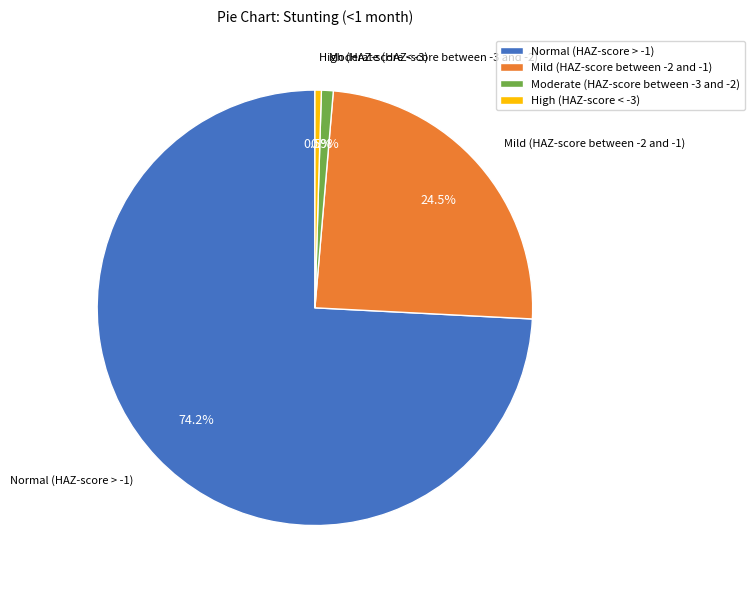

Which slice is the largest?

Normal (HAZ-score > -1)